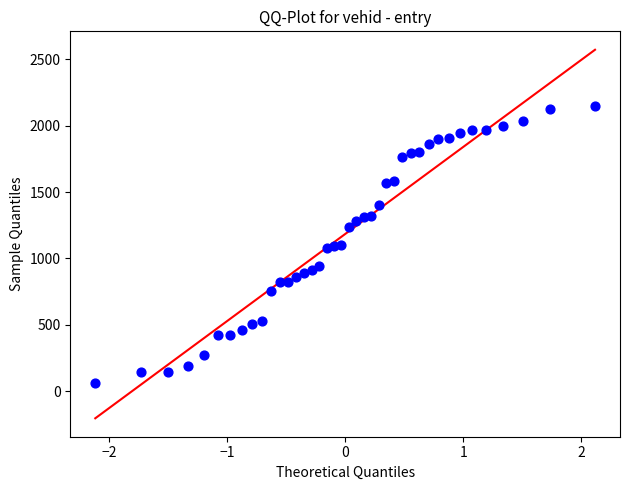

What is the range of X values (max minus min)?

4.2